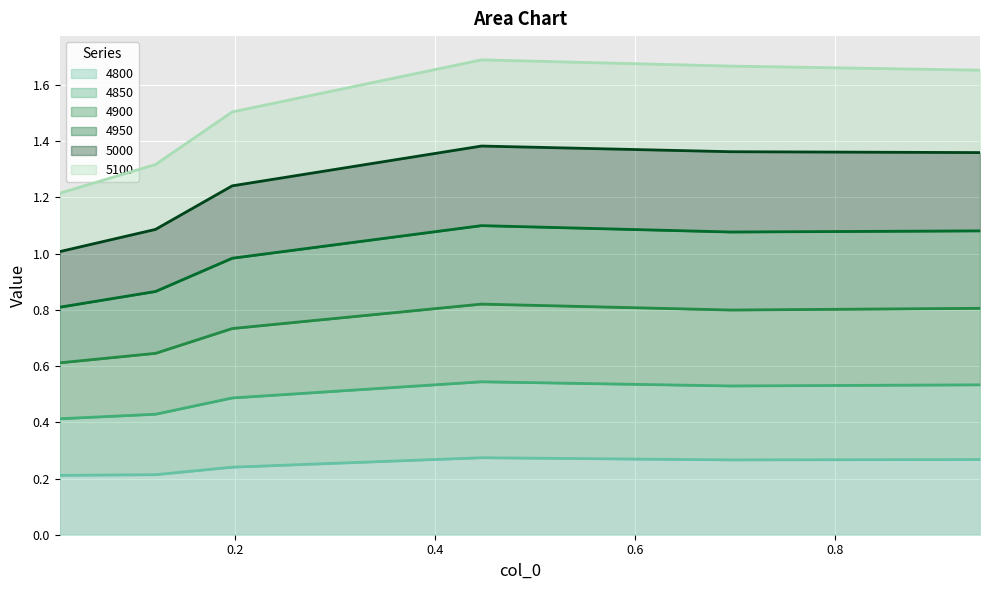

True or false: 4950 has more than 0 points higher than both neighbors.

True